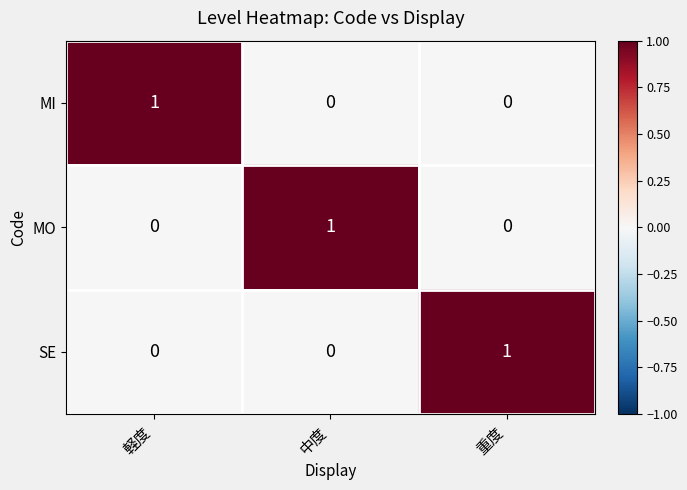

How many MO values are between 0 and 1?

3